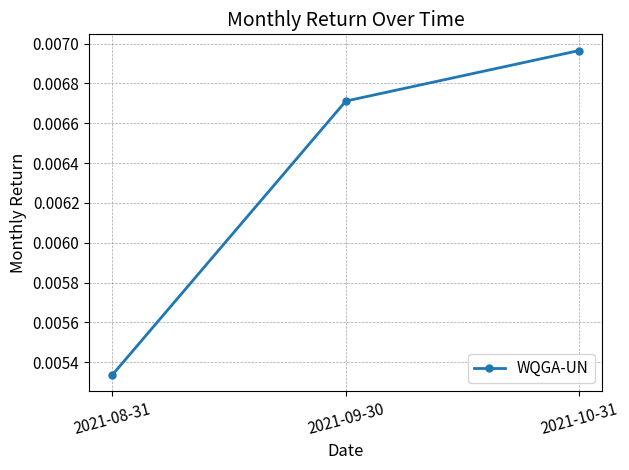

What is the label of the 3rd point from the right?

2021-08-31